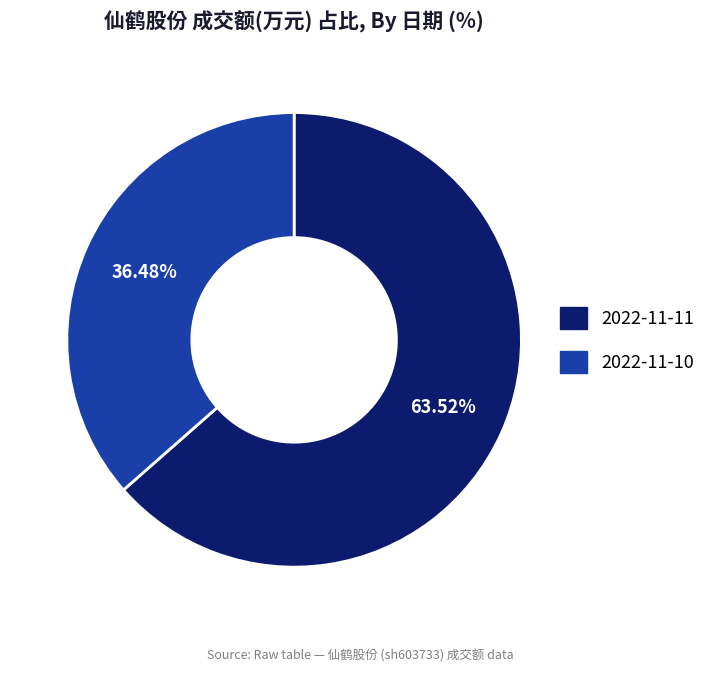

Which category has the smallest portion of the pie?

2022-11-10